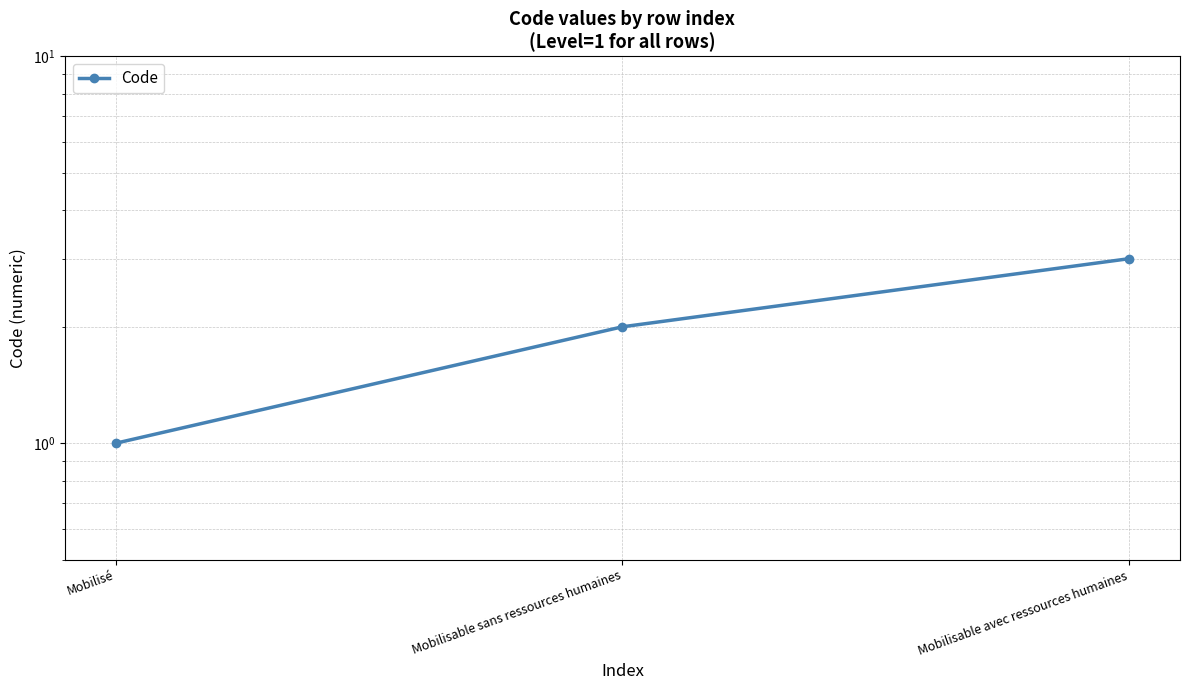

How many data points does each series have?

3